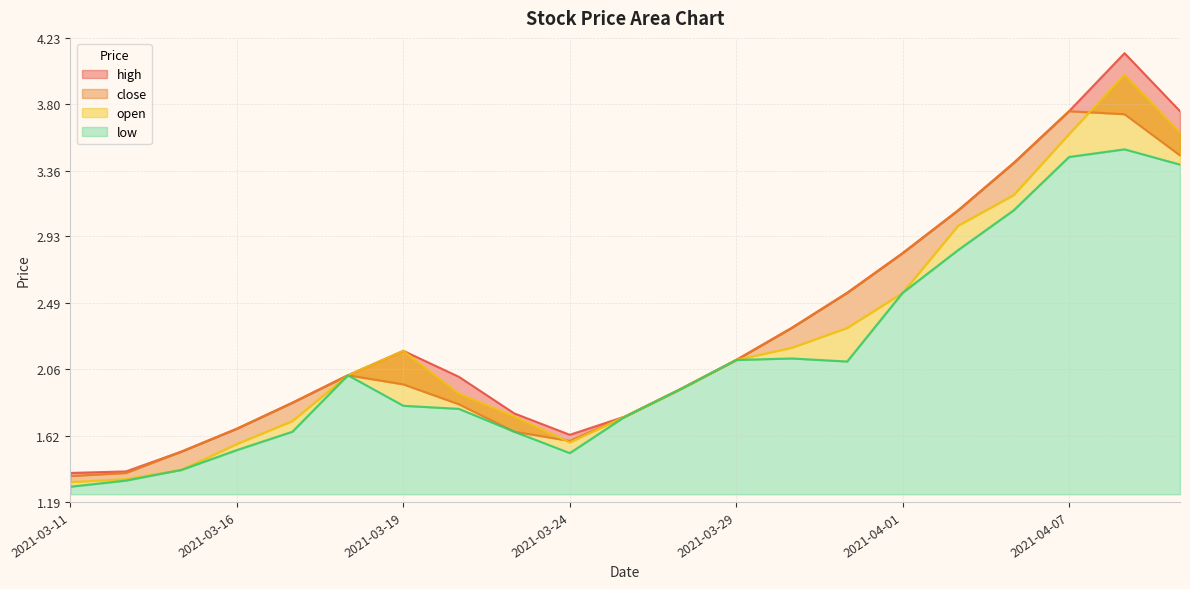

List the series in order of their peak value, lowest first.

low, close, open, high